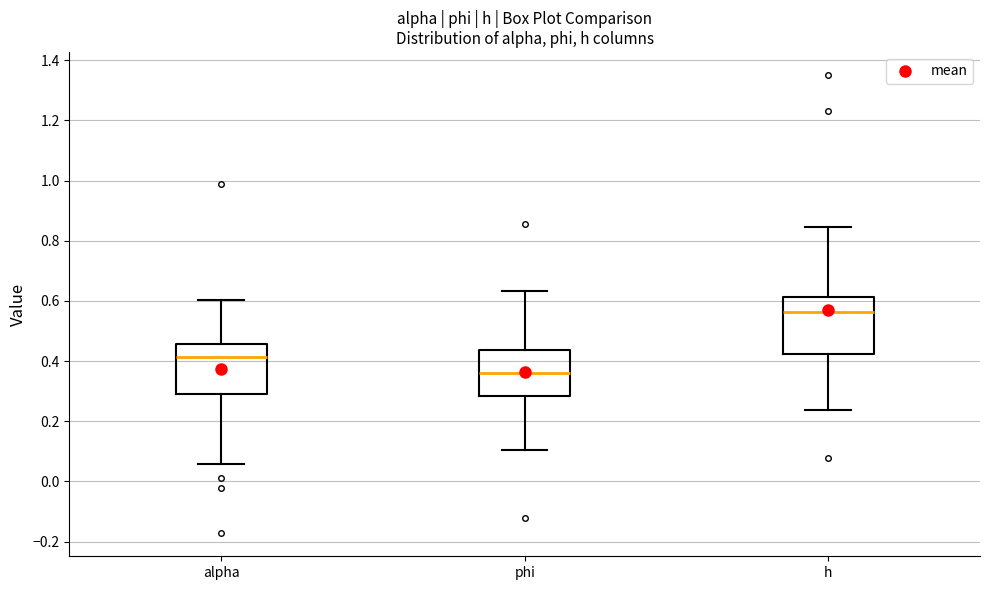

Reading left to right, transcribe this box plot: for each box, give where its median line is, the range the box spans, and where its two whiskers end, as read against the y-axis. The values are not printed on the chart, so give them approximately, as read against the axis.

alpha: median 0.42, box 0.30 to 0.46, whiskers 0.06 to 0.60
phi: median 0.36, box 0.28 to 0.44, whiskers 0.10 to 0.64
h: median 0.56, box 0.42 to 0.62, whiskers 0.24 to 0.84